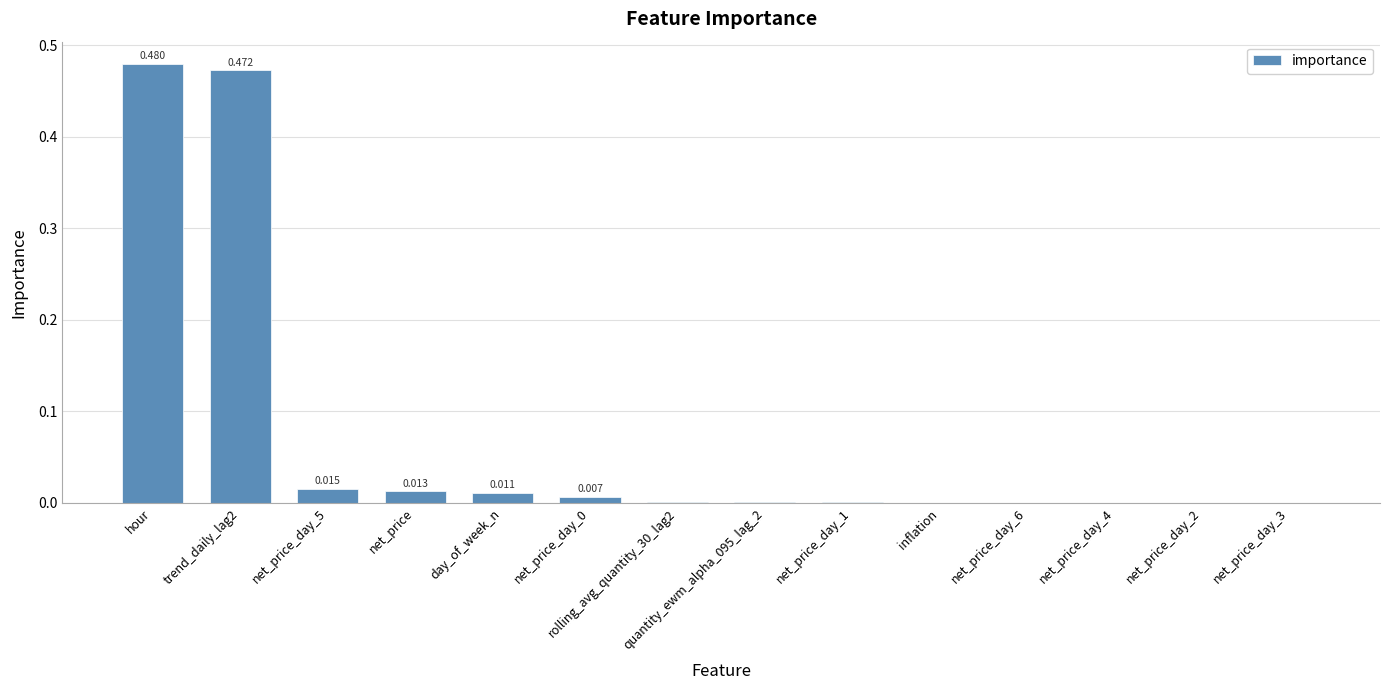

Are the bars horizontal?

No